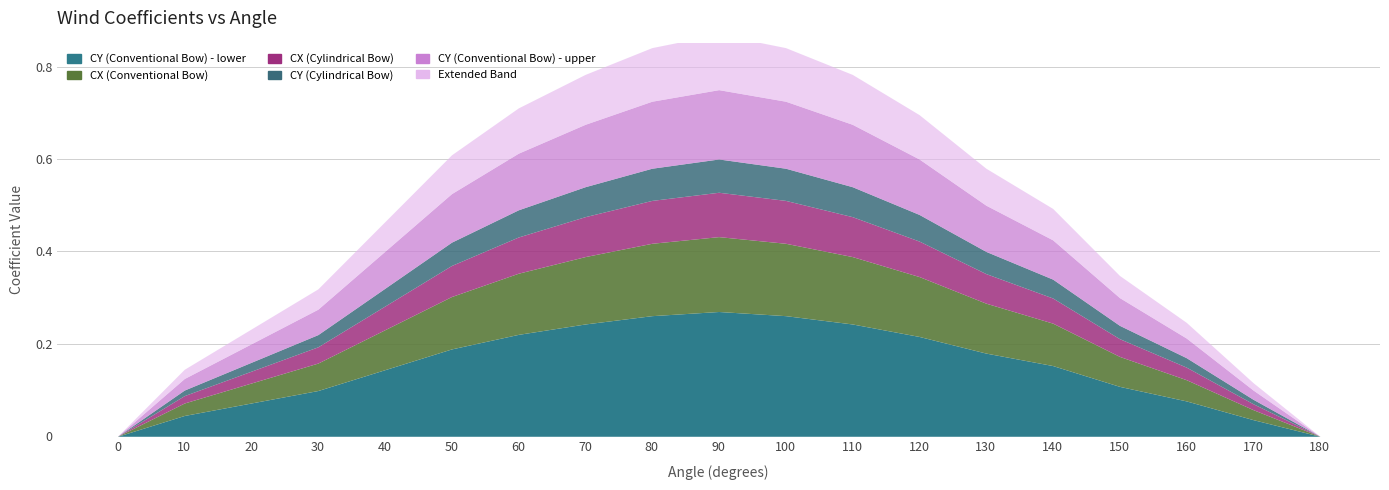

Is it true that CY (Conventional Bow) equals 0.4 at 130?

True